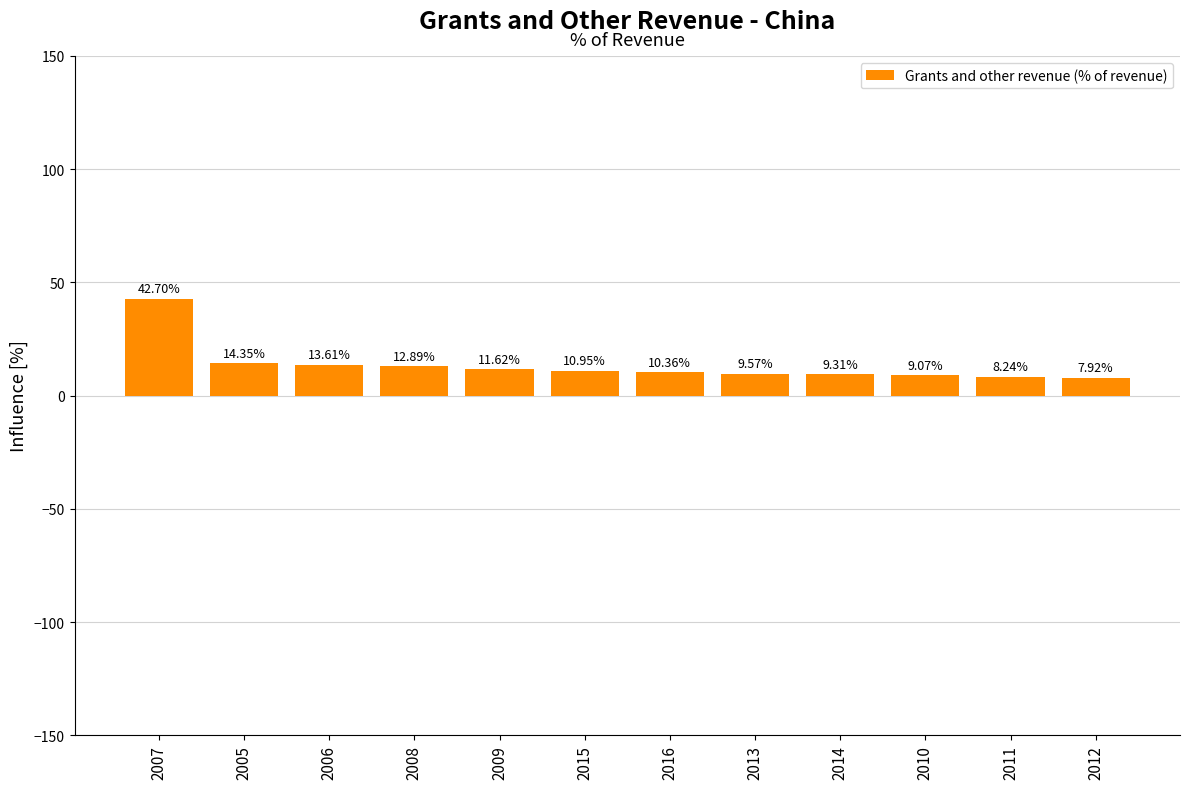

Does the chart contain any negative values?

No